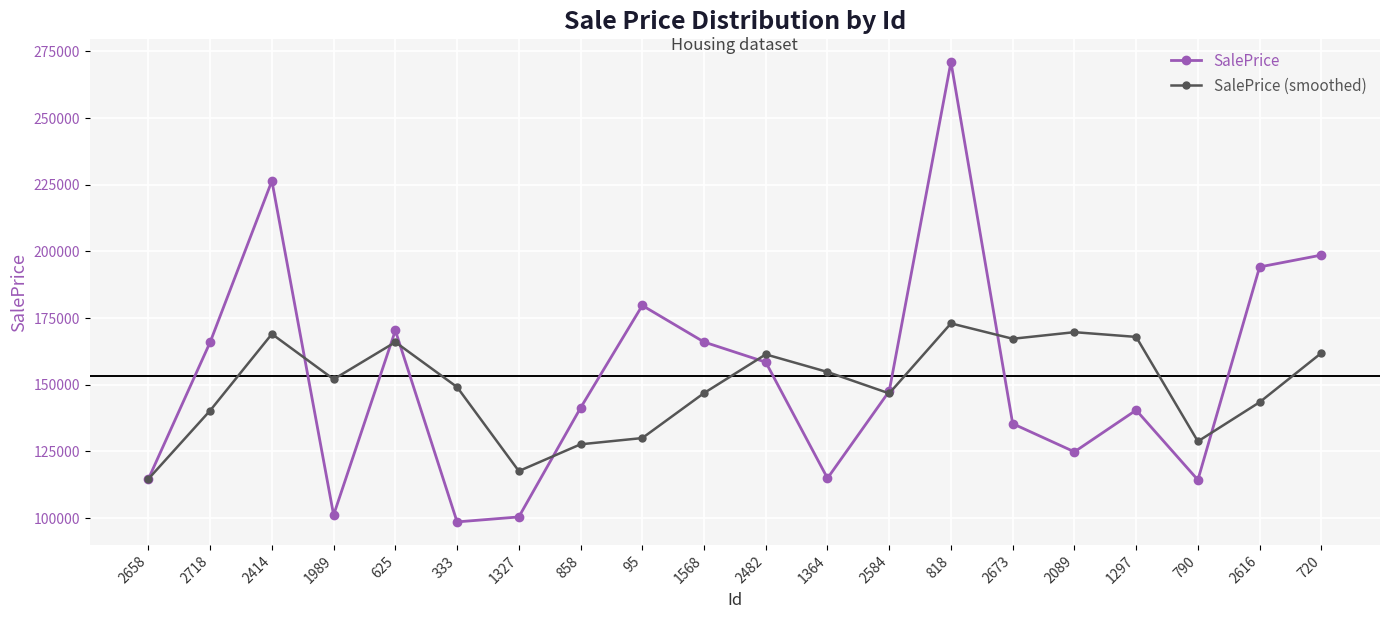

What is the sum of all SalePrice values?

3063669.7